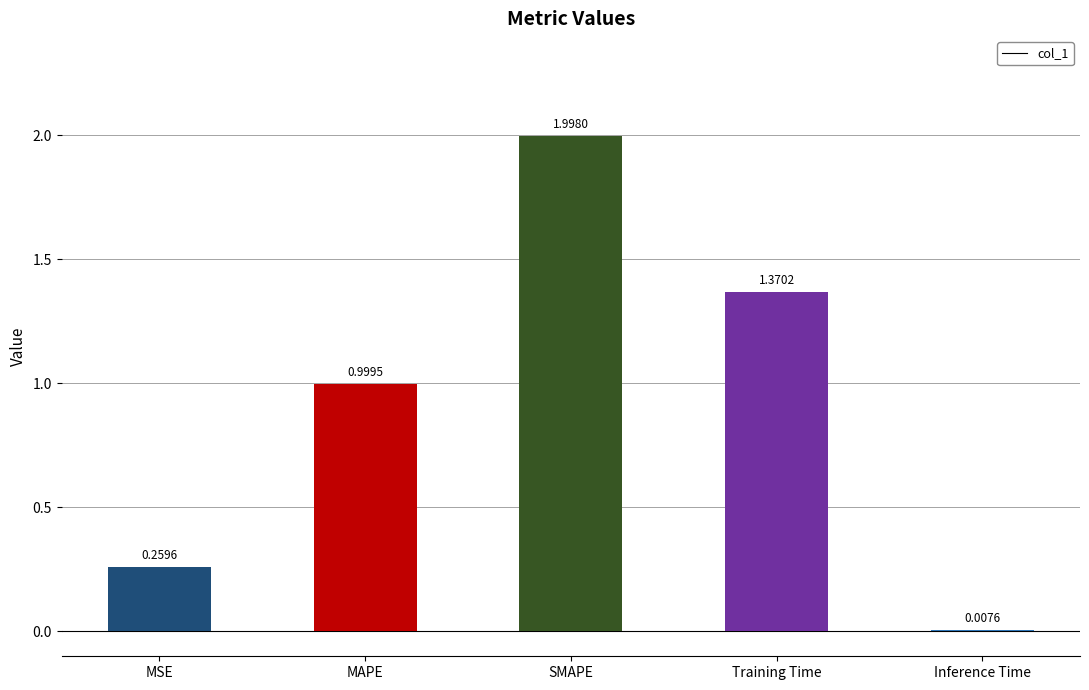

At which category does the chart reach its minimum across all series?

Inference Time